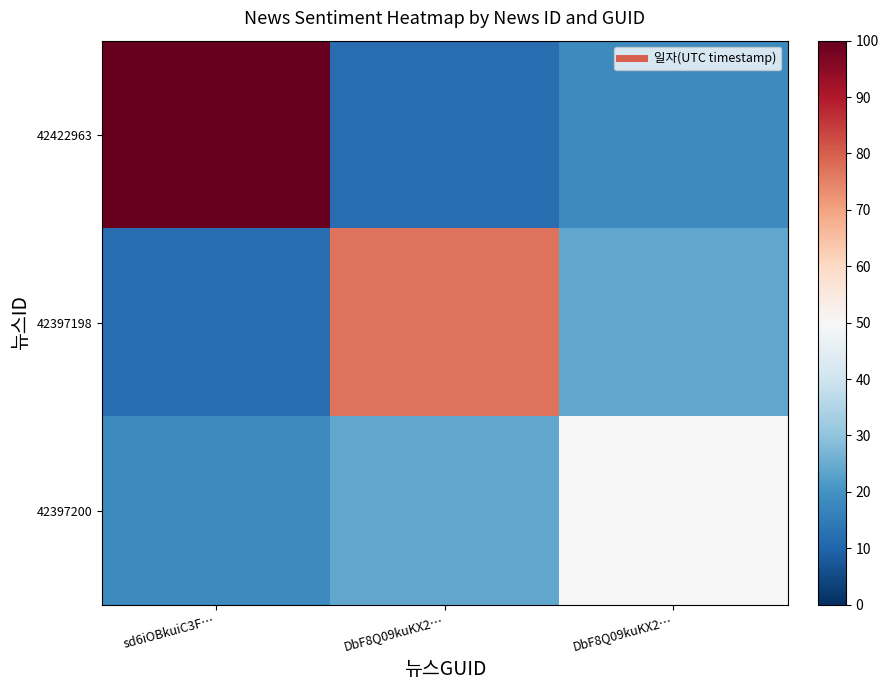

What is the smallest value displayed?

12.0